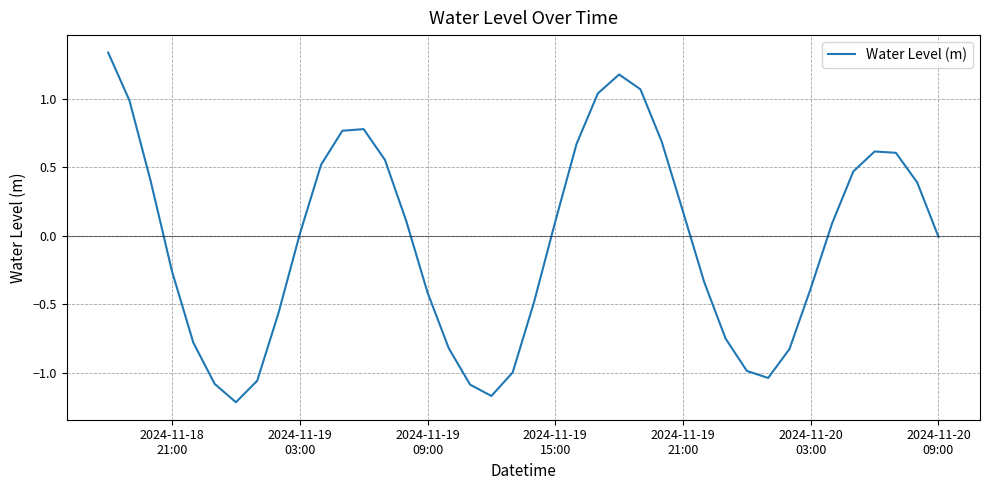

How many lines are shown in the chart?

1